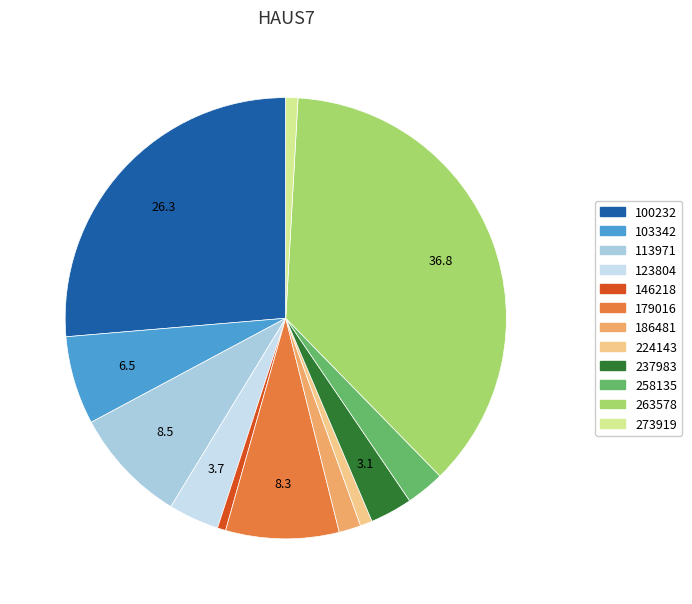

How many segments does this pie chart have?

12